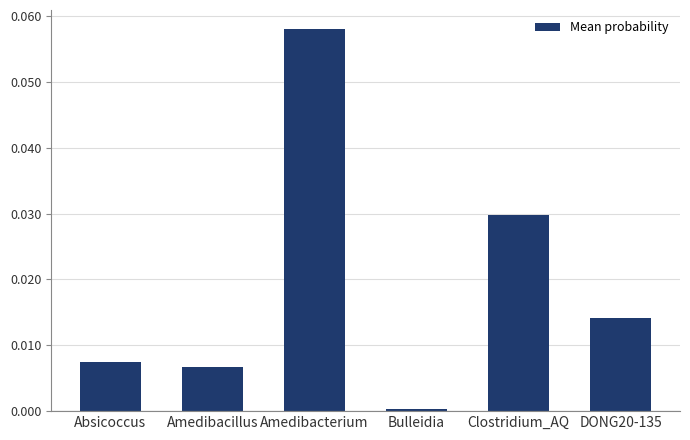

What is the label of the 5th bar from the left?

Clostridium_AQ